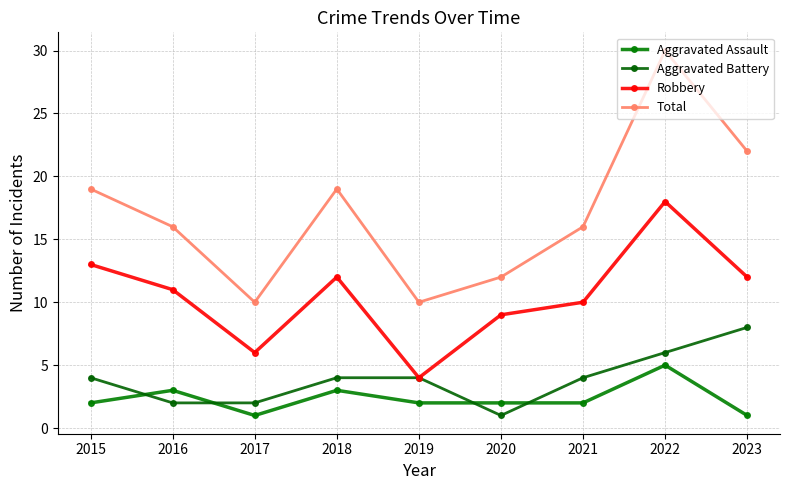

List the labels in order of Aggravated Assault value, smallest first.

2017, 2023, 2015, 2019, 2020, 2021, 2016, 2018, 2022